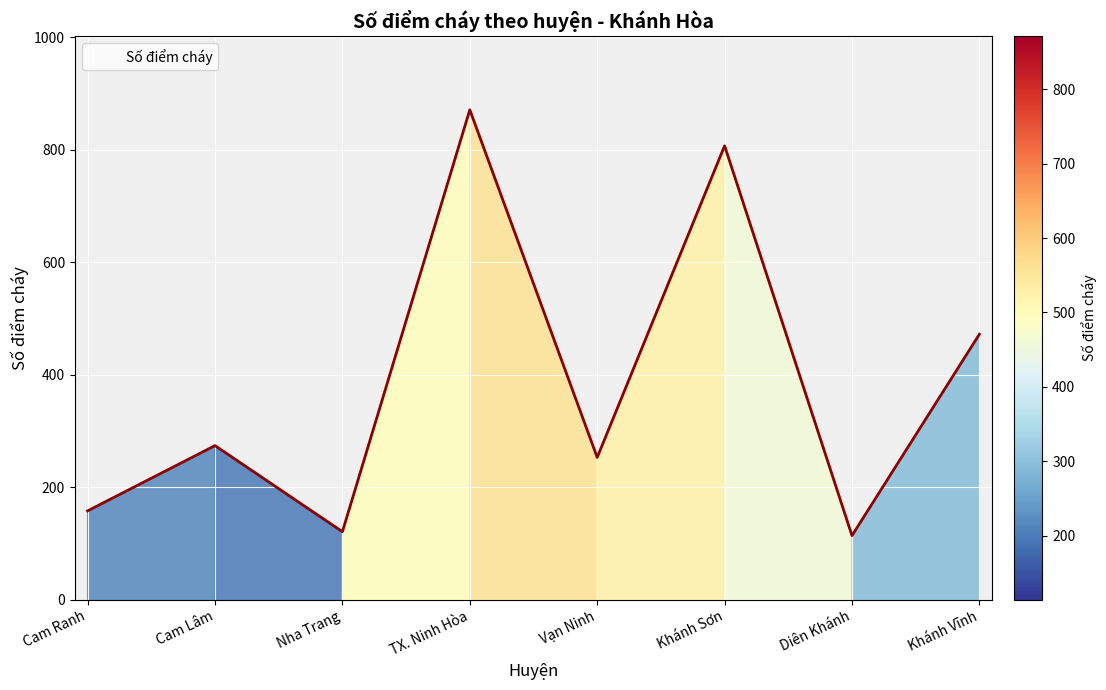

What is the average value?

384